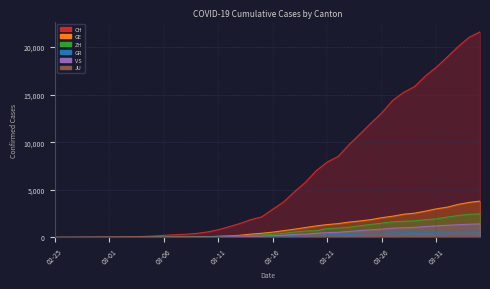

True or false: CH has a value of 1463 at 2020-03-13.

True